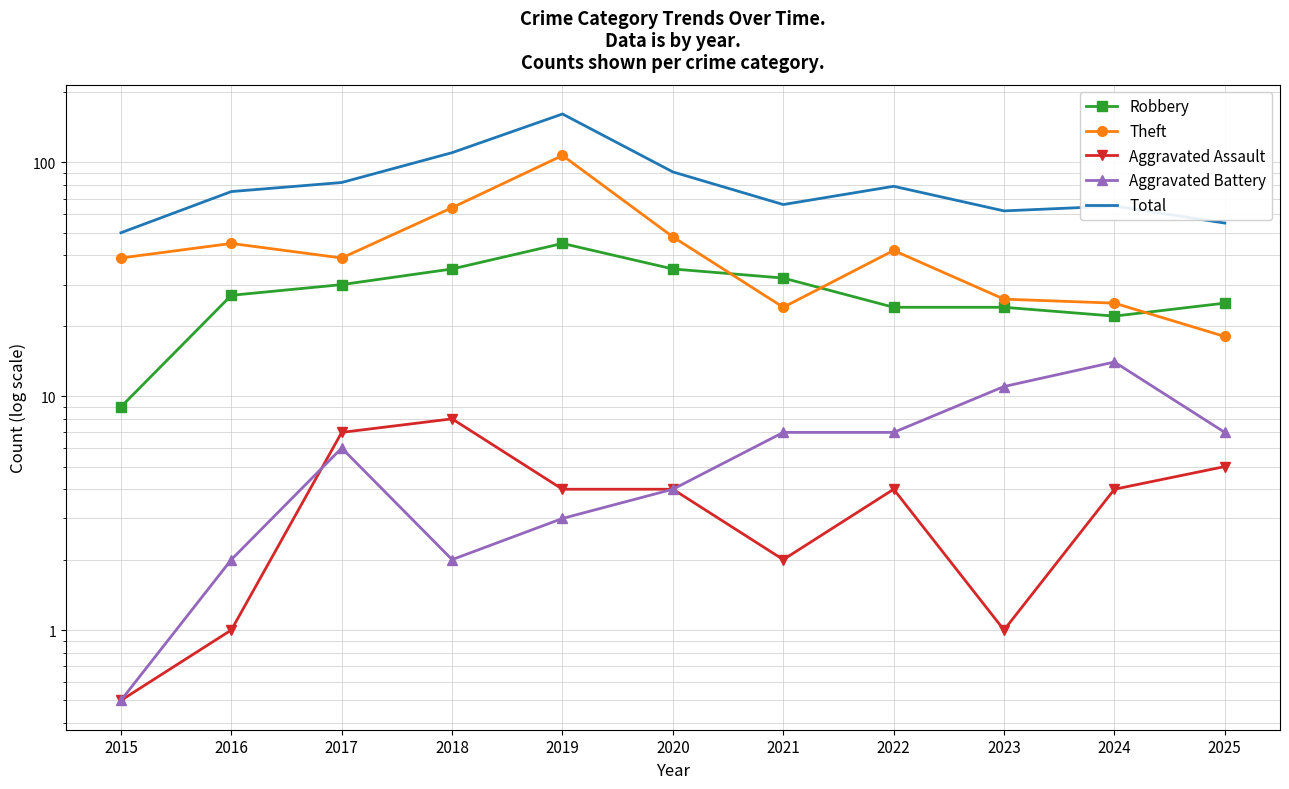

Is this an area chart (filled region under the line)?

No